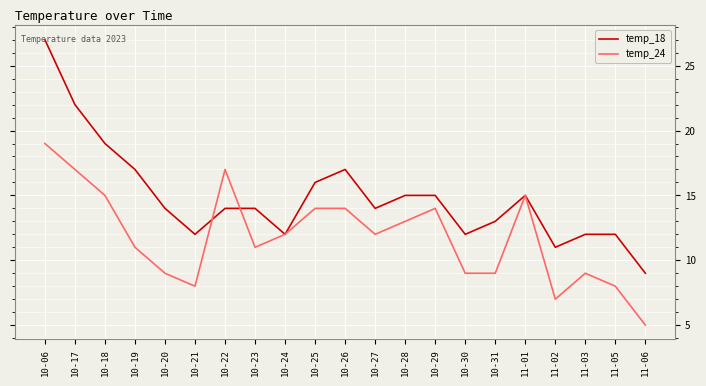

True or false: temp_18 and temp_24 cross at least once.

True